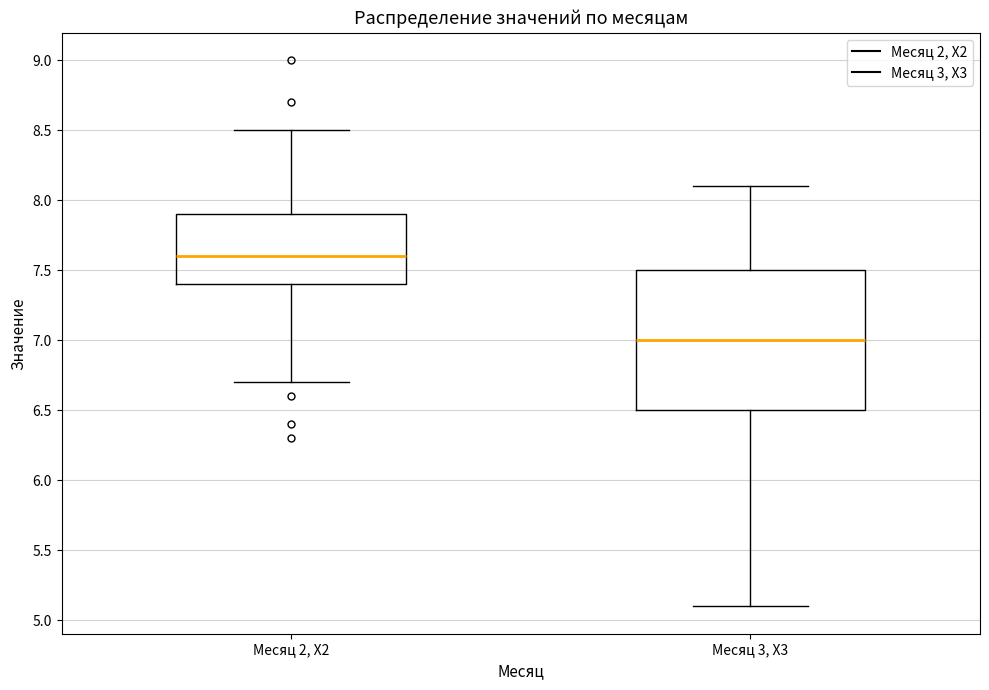

Reading left to right, transcribe this box plot: for each box, give where its median line is, the range the box spans, and where its two whiskers end, as read against the y-axis. The values are not printed on the chart, so give them approximately, as read against the axis.

Месяц 2, Х2: median 7.6, box 7.4 to 7.9, whiskers 6.7 to 8.5
Месяц 3, Х3: median 7.0, box 6.5 to 7.5, whiskers 5.1 to 8.1